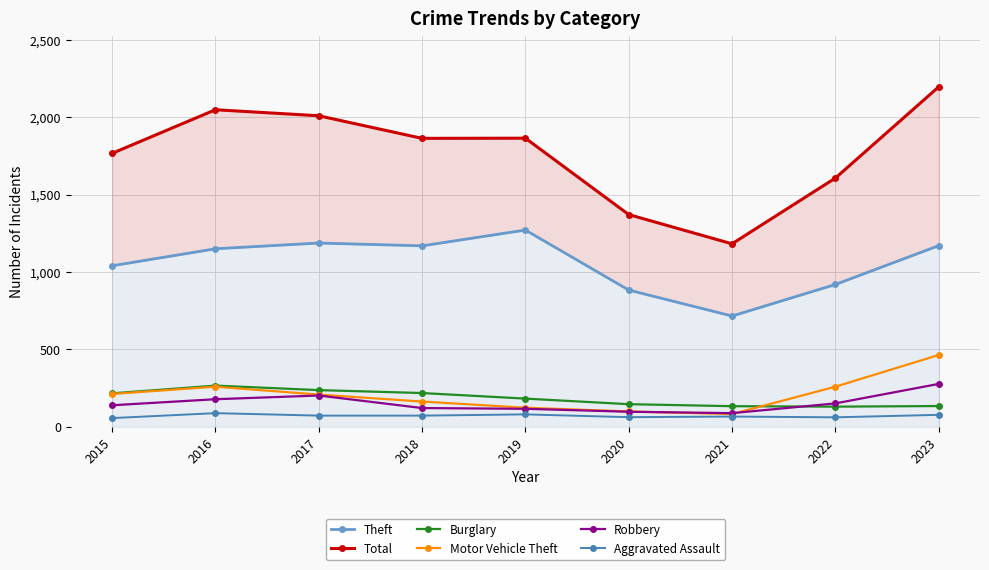

How many categories are shown in the chart?

9